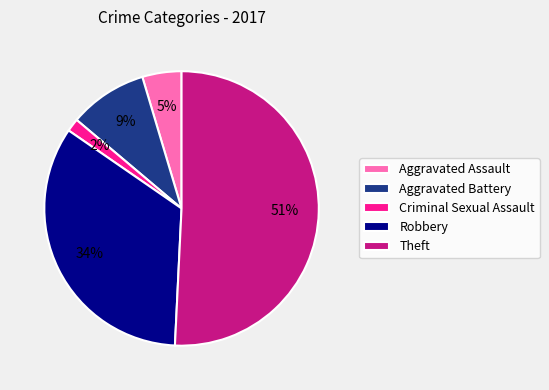

The Aggravated Battery slice represents 23% of the pie. True or false?

False